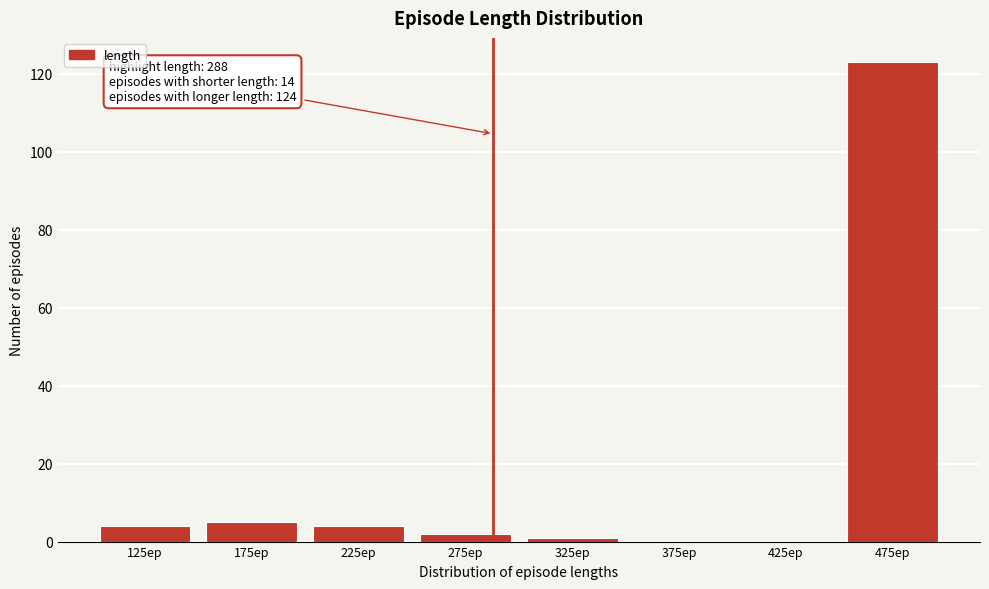

Which range on the x-axis has the tallest bar?

450 to 500